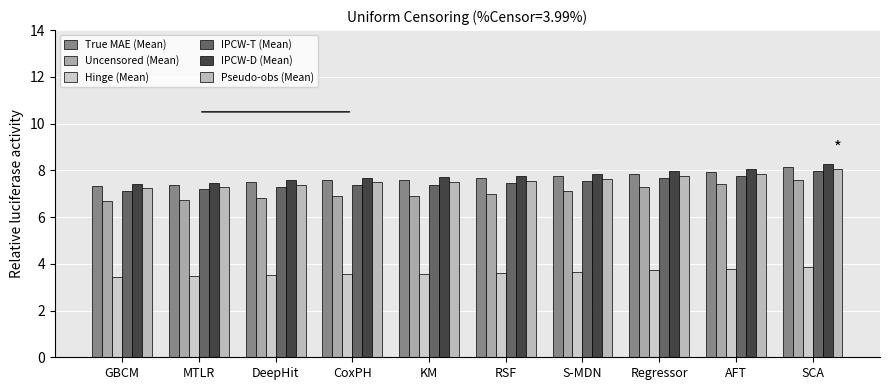

Is the value of Uncensored (Mean) at DeepHit greater than the value of Pseudo-obs (Mean) at KM?

No